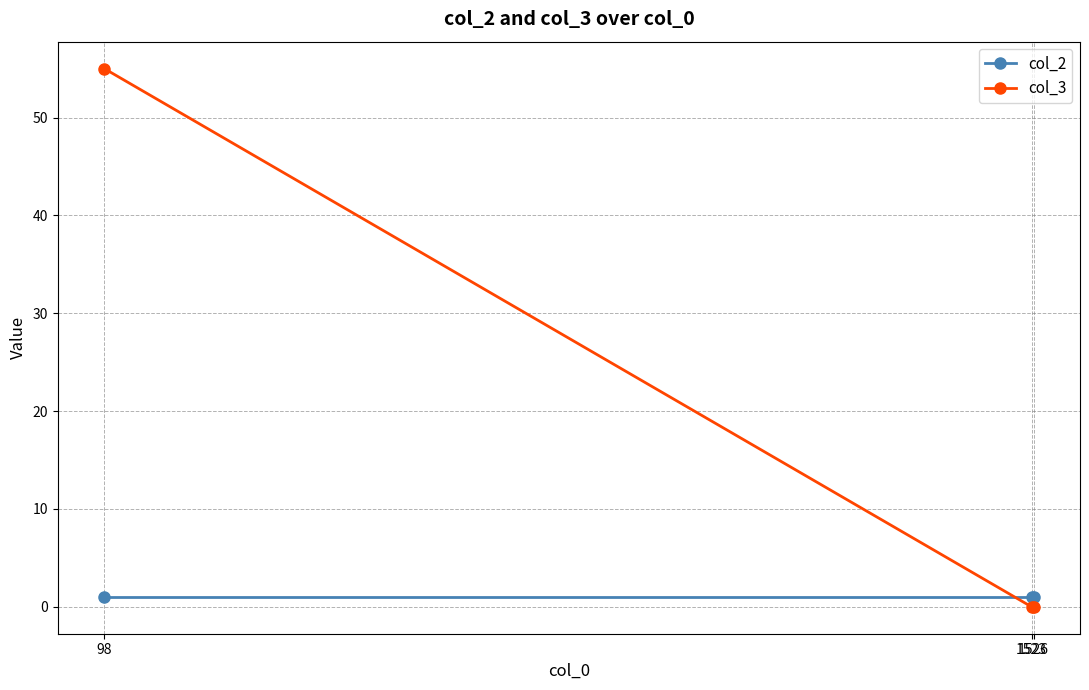

Which series has the largest total across all categories?

col_3